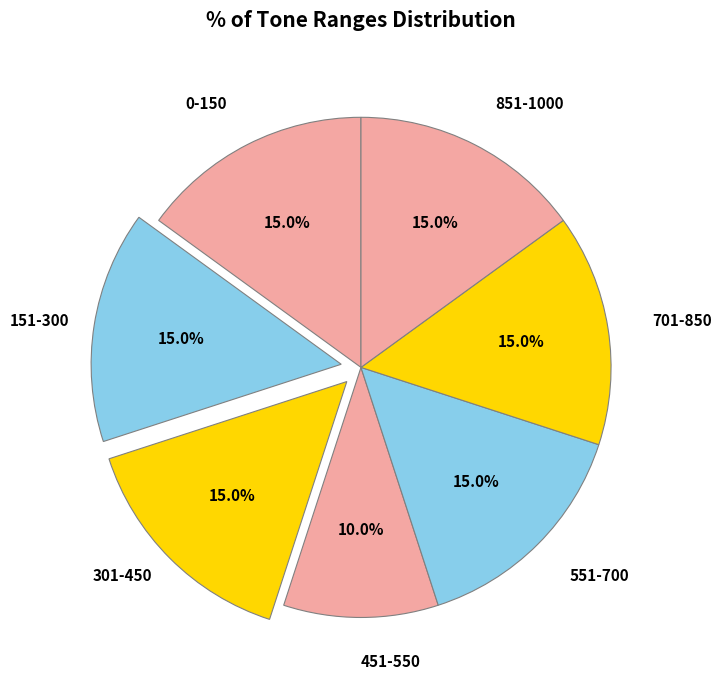

What is the largest slice in the pie chart?

0-150